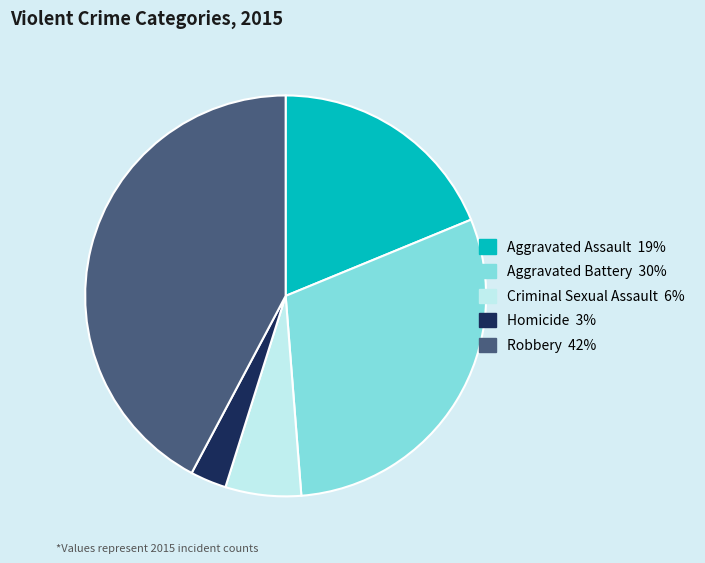

Is there a majority slice in this chart?

No